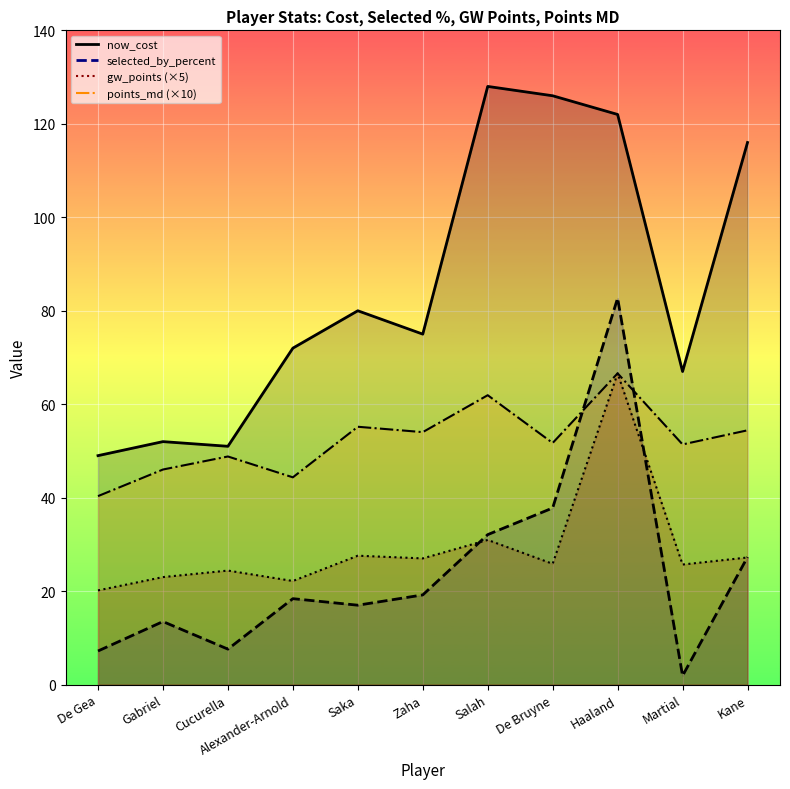

At which label does selected_by_percent reach its peak?

Haaland